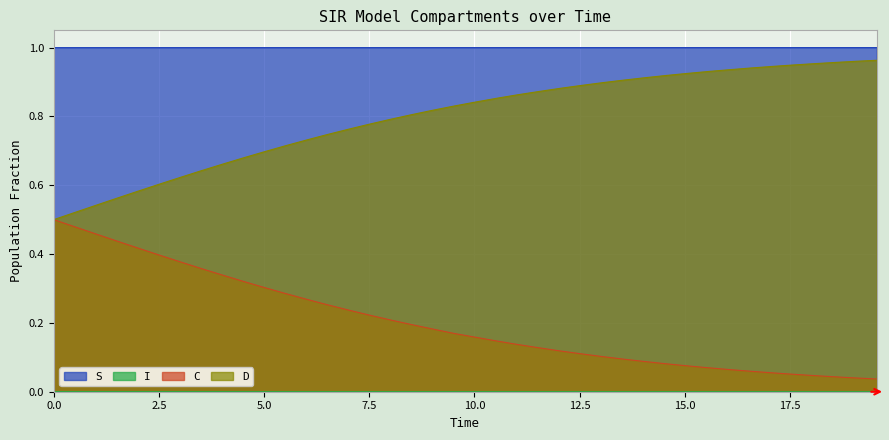

What are all the series names shown in the legend?

S, I, C, D